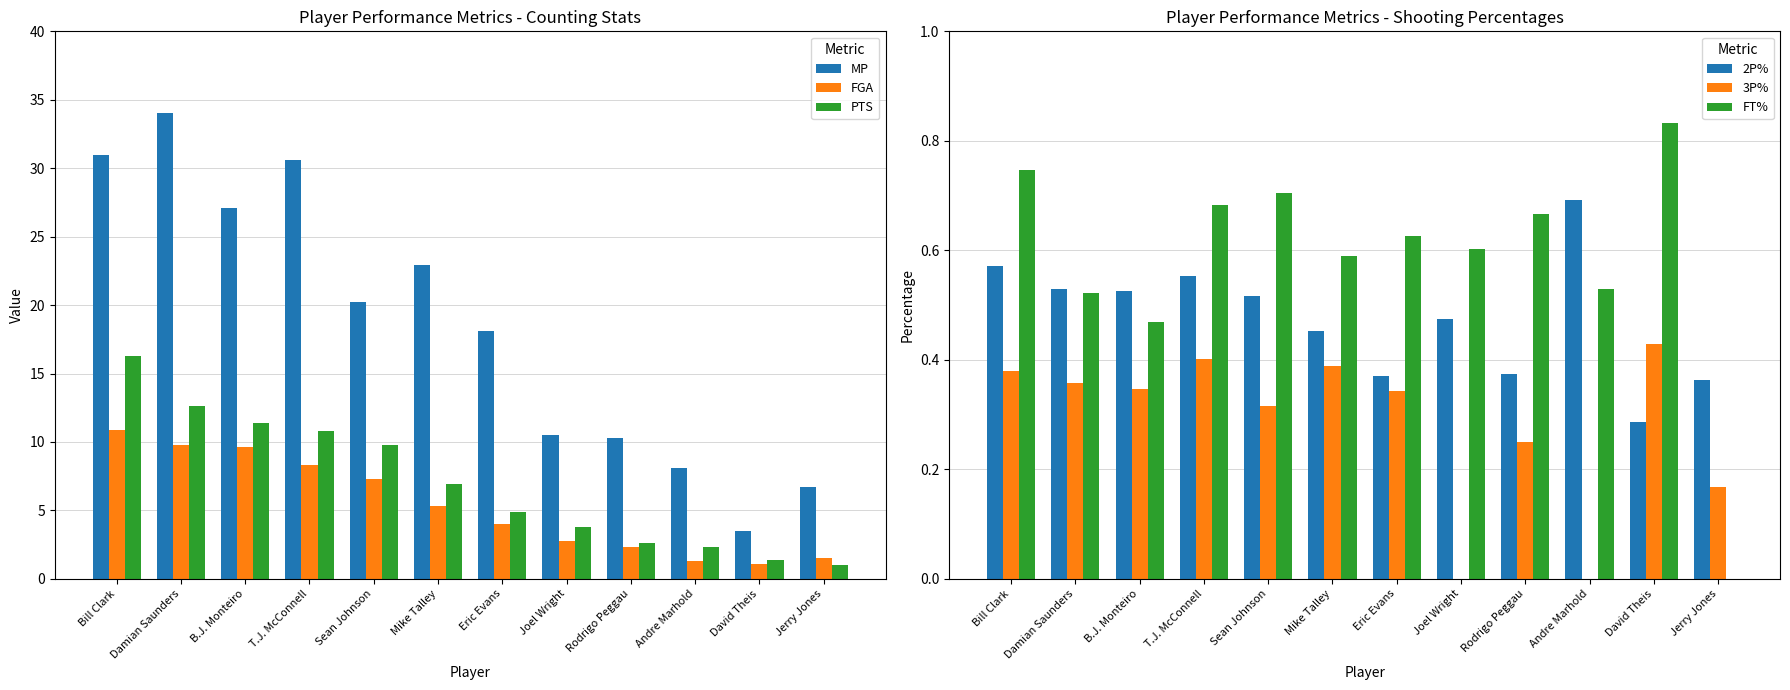

Which series changed the most between Sean Johnson and Mike Talley?

PTS